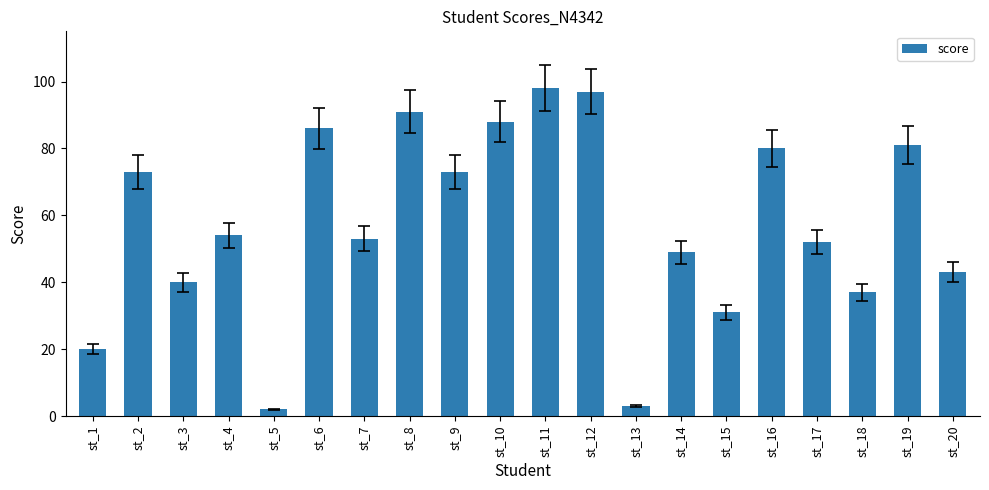

At which label is the value closest to 50?

st_14